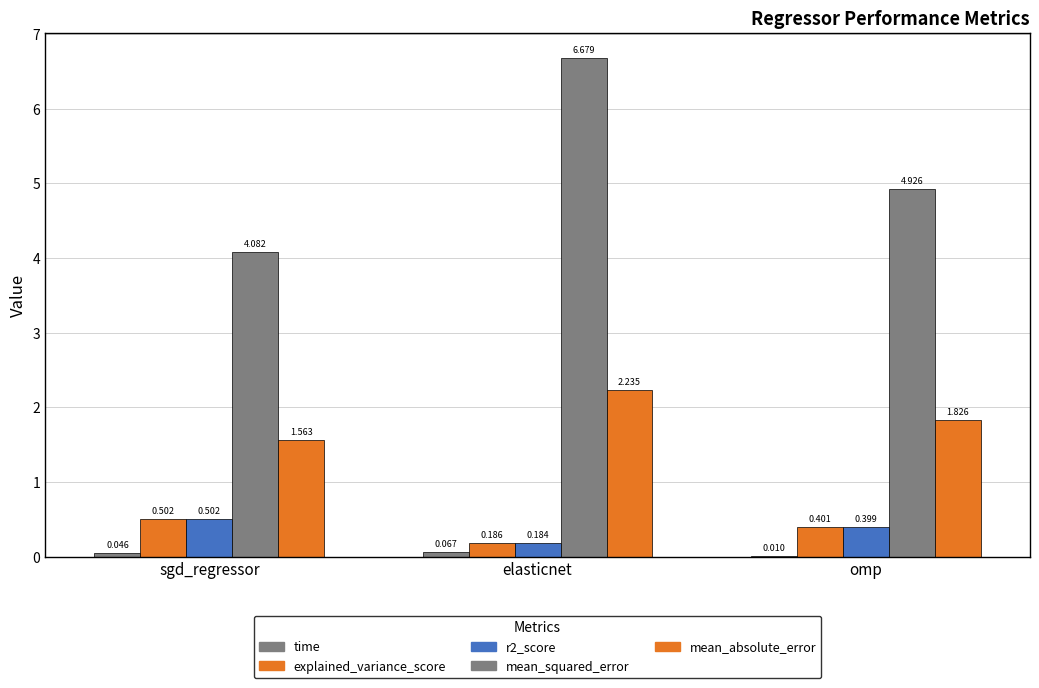

What is the sum of the mean_absolute_error values at omp and sgd_regressor?

3.4